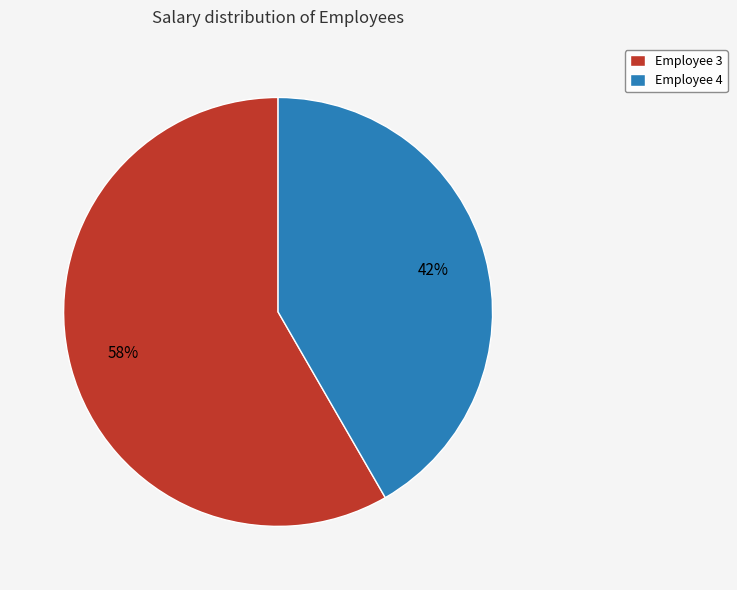

How many slices are in this pie chart?

2